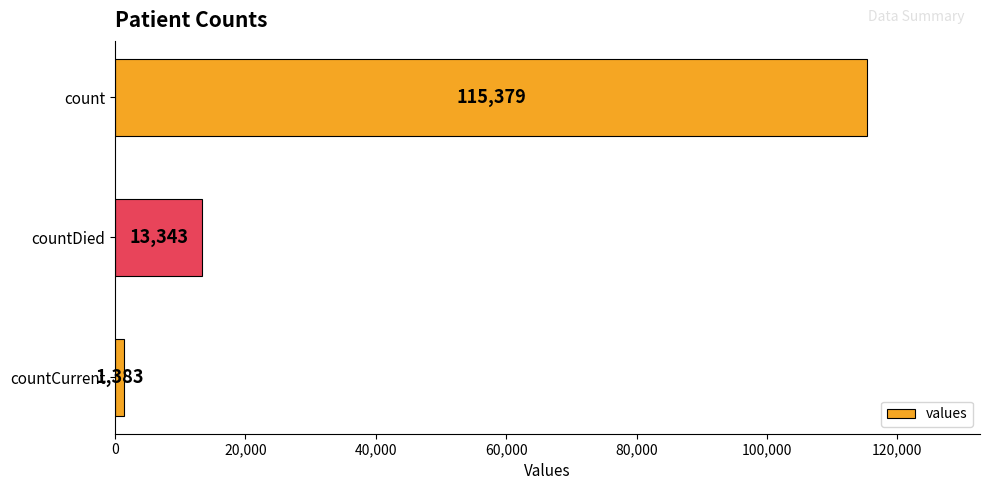

Are the bars horizontal?

Yes